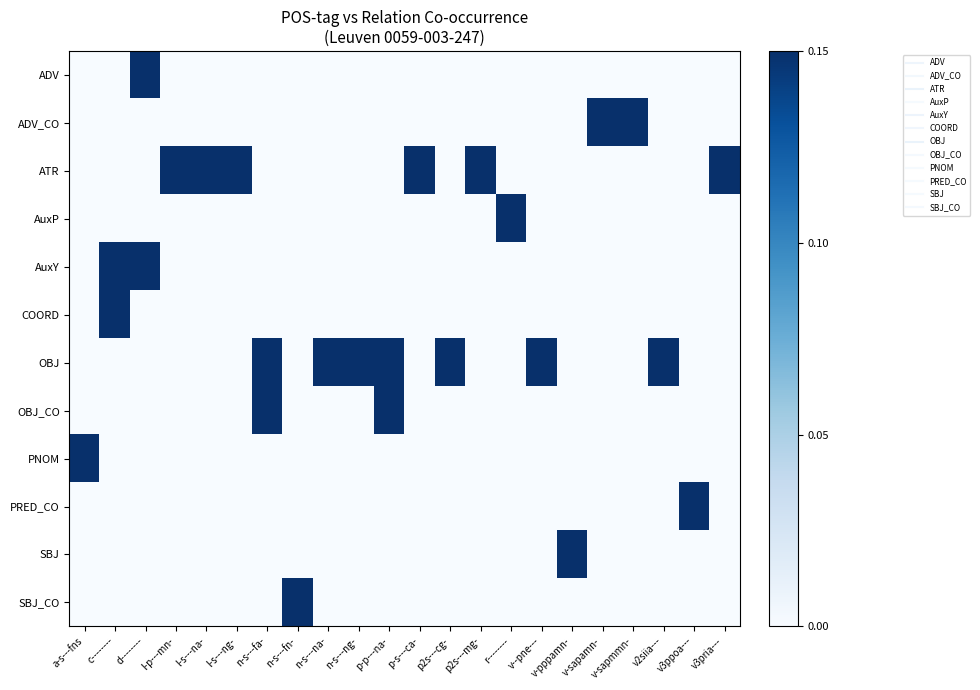

Which has a higher value, n-s---fa- or n-s---na-?

n-s---fa-